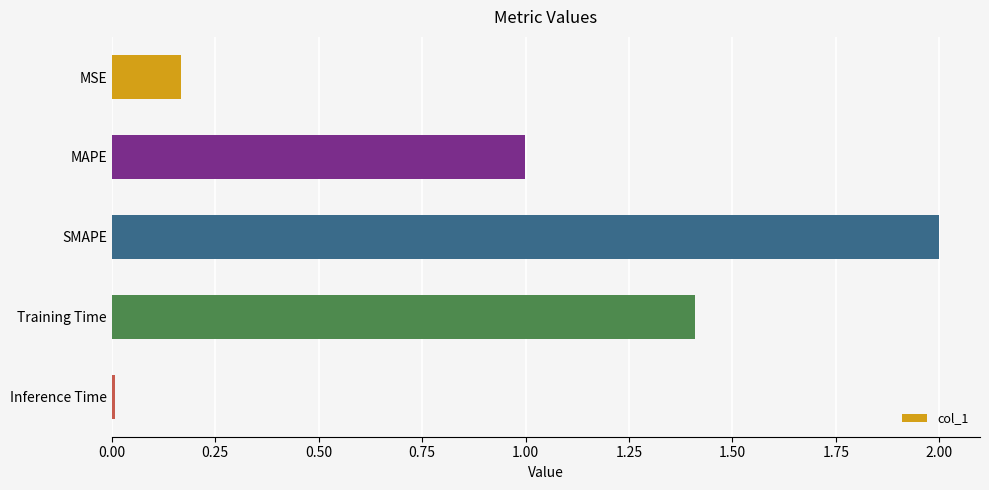

Does the chart contain any negative values?

No